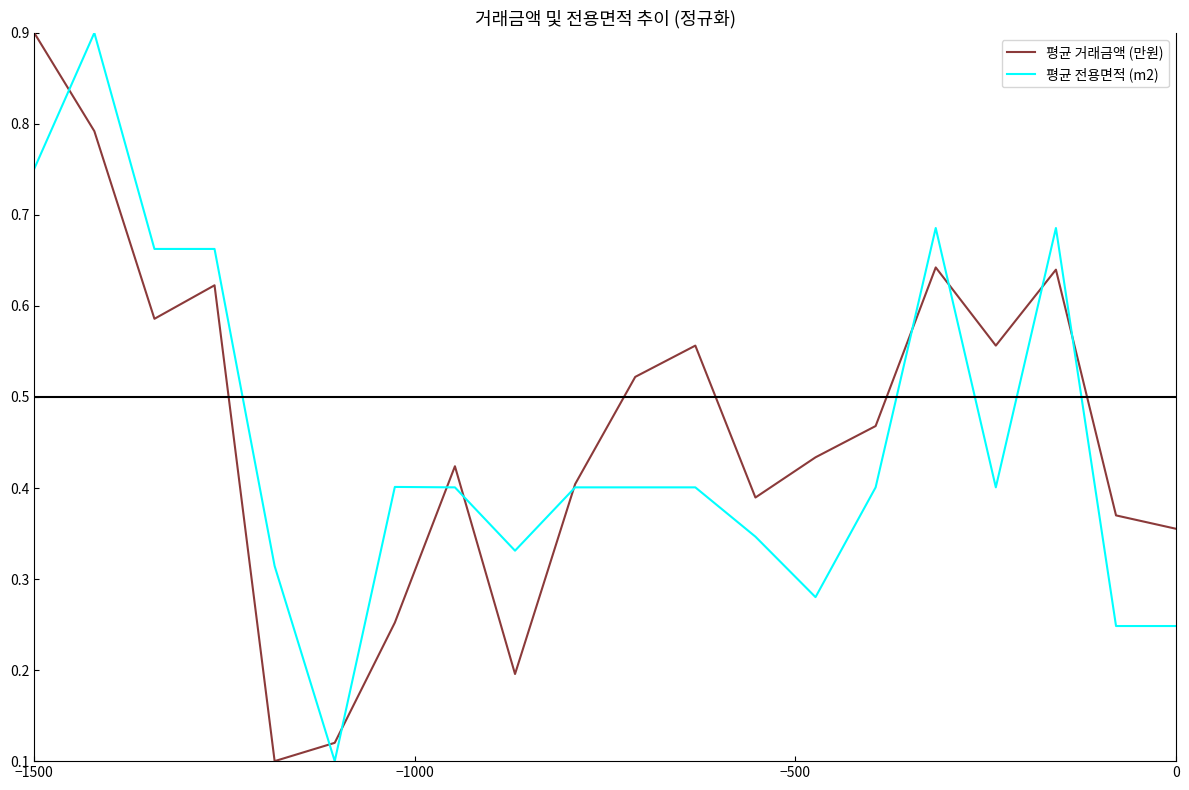

What is the maximum value for 평균 전용면적 (m2)?

0.9